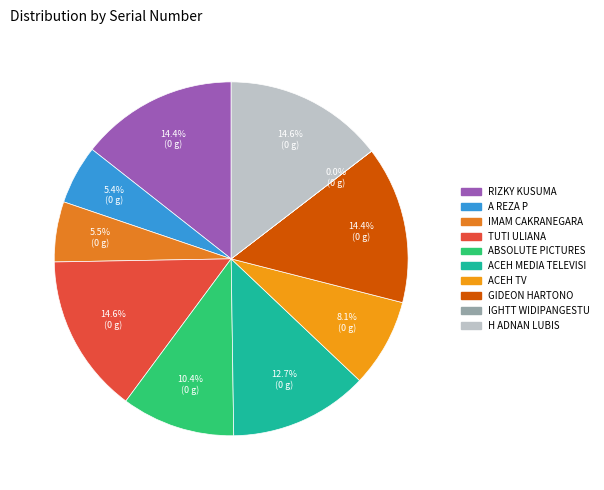

Is it true that ACEH MEDIA TELEVISI is 21% of the pie?

False